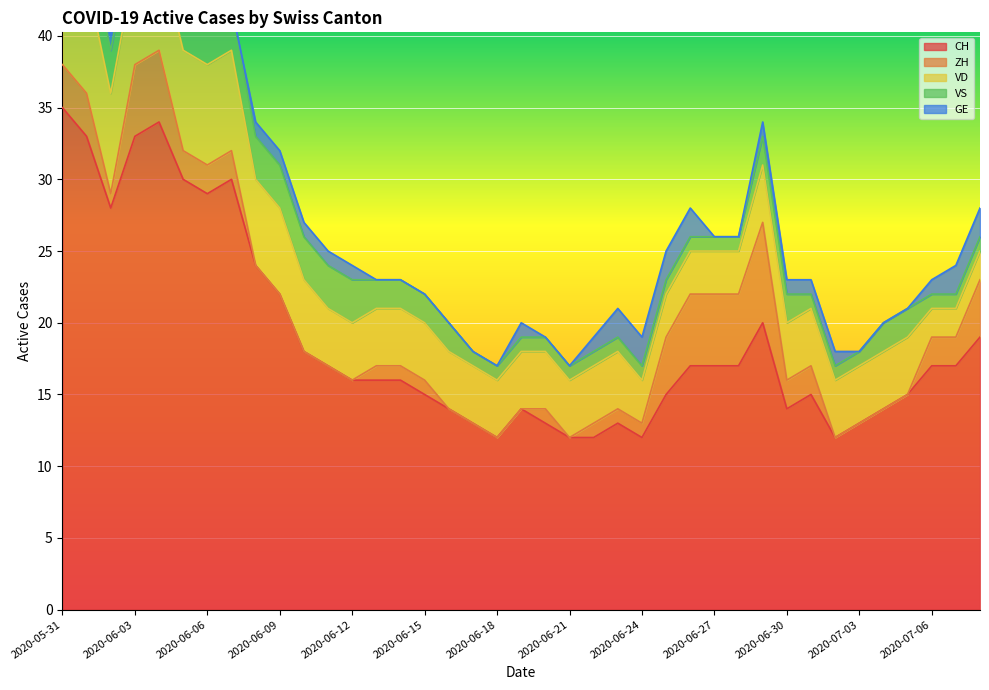

Which series ends up on top after the final intersection of ZH and VS?

ZH